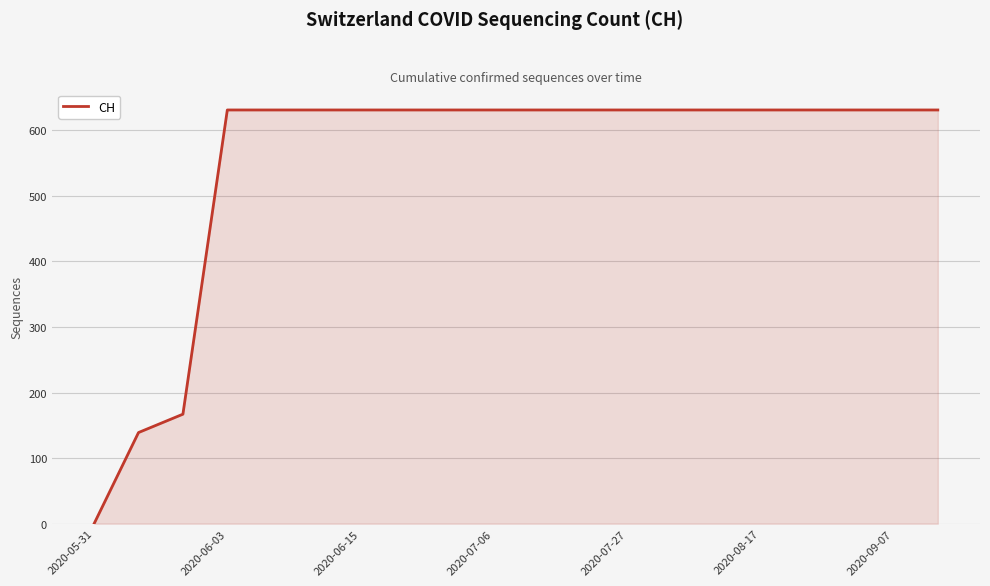

How many lines are shown in the chart?

1